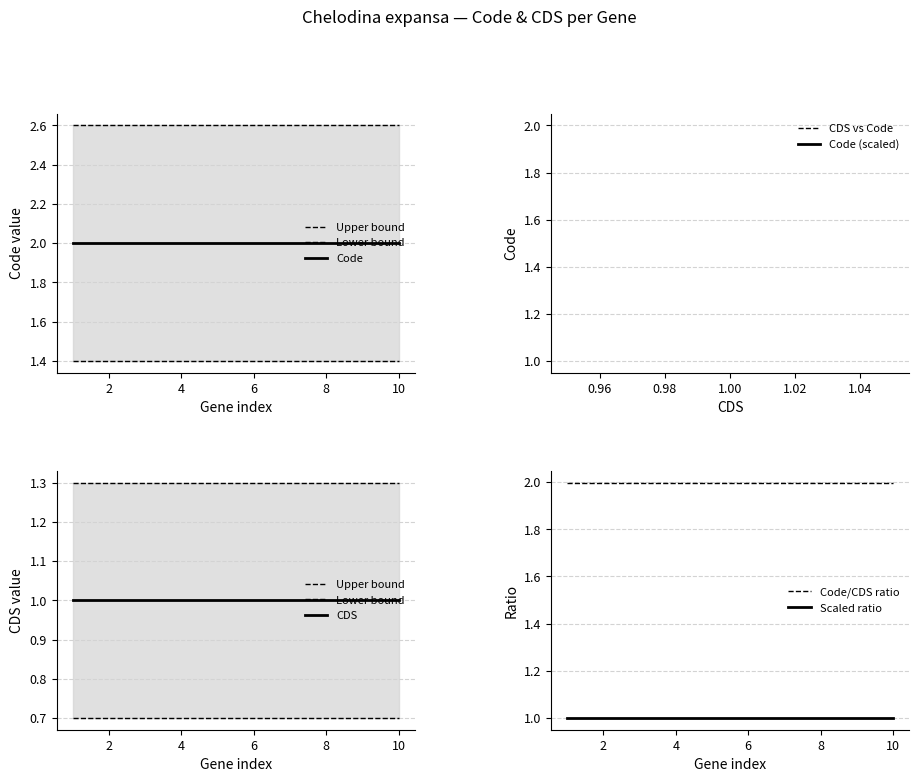

What is the sum of all Code values?

20